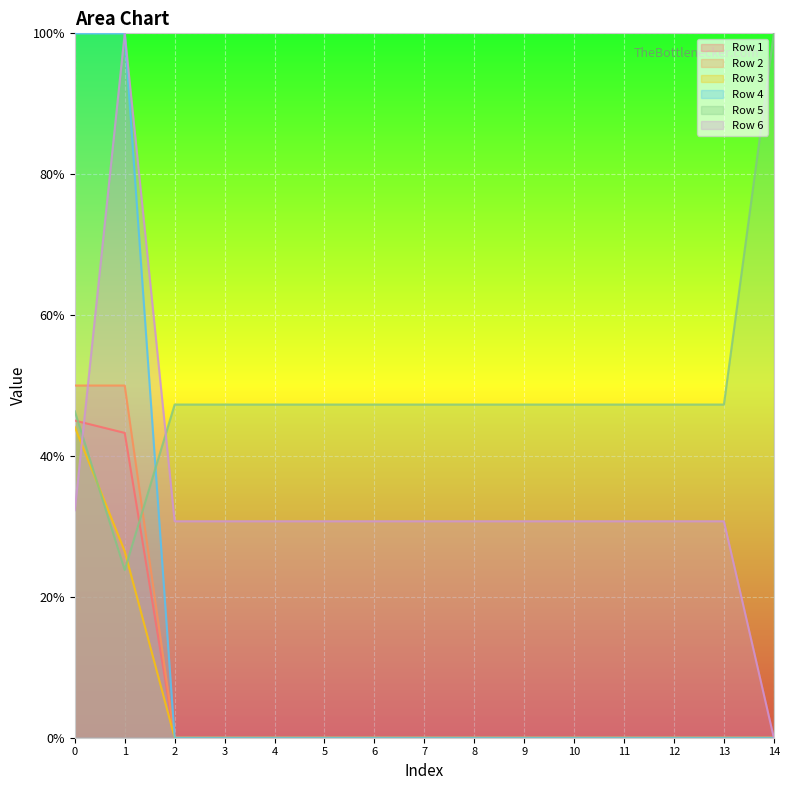

Reading left to right, extract all data points from this chart.

Row 1: 0.5	0.4	0.0	0.0	0.0	0.0	0.0	0.0	0.0	0.0	0.0	0.0	0.0	0.0	0.0
Row 2: 0.5	0.5	0.0	0.0	0.0	0.0	0.0	0.0	0.0	0.0	0.0	0.0	0.0	0.0	0.0
Row 3: 0.4	0.3	0.0	0.0	0.0	0.0	0.0	0.0	0.0	0.0	0.0	0.0	0.0	0.0	0.0
Row 4: 1.0	1.0	0.0	0.0	0.0	0.0	0.0	0.0	0.0	0.0	0.0	0.0	0.0	0.0	0.0
Row 5: 0.5	0.2	0.5	0.5	0.5	0.5	0.5	0.5	0.5	0.5	0.5	0.5	0.5	0.5	1.0
Row 6: 0.3	1.0	0.3	0.3	0.3	0.3	0.3	0.3	0.3	0.3	0.3	0.3	0.3	0.3	0.0